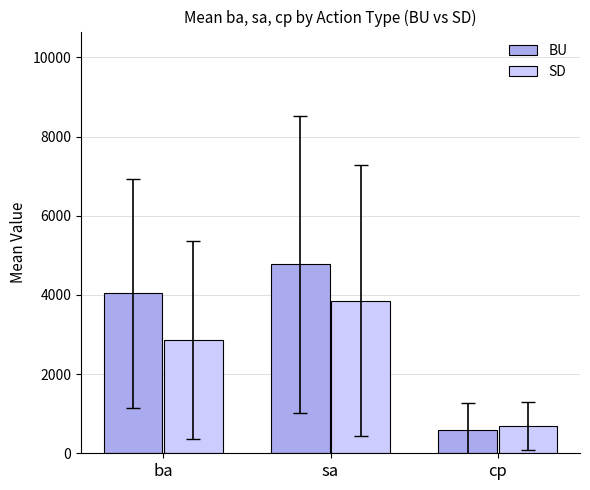

Reading right to left, what are all the values shown in this chart?

BU: 583.3	4772.2	4038.9
SD: 687.5	3850.0	2862.5